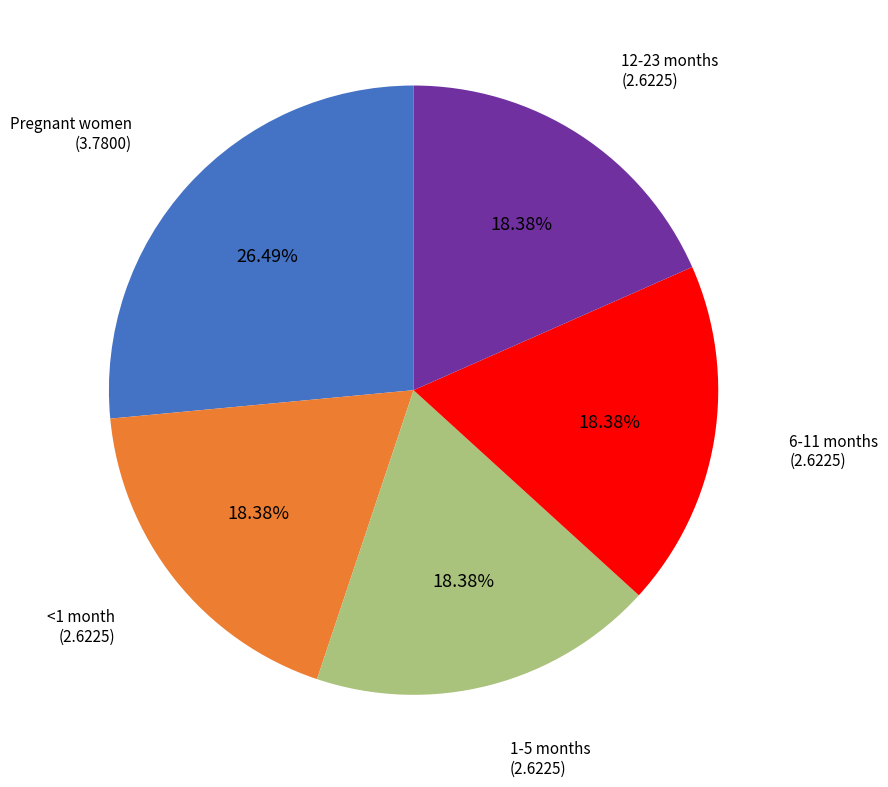

How many segments does this pie chart have?

5